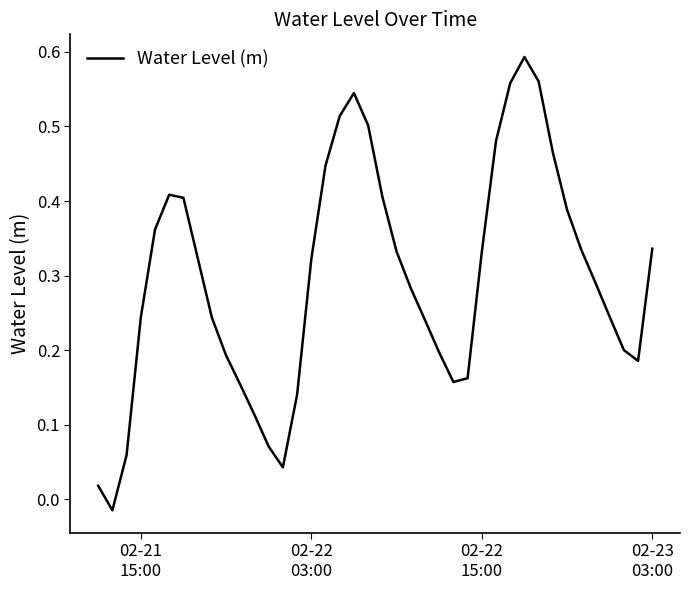

Does the chart have visible grid lines?

No